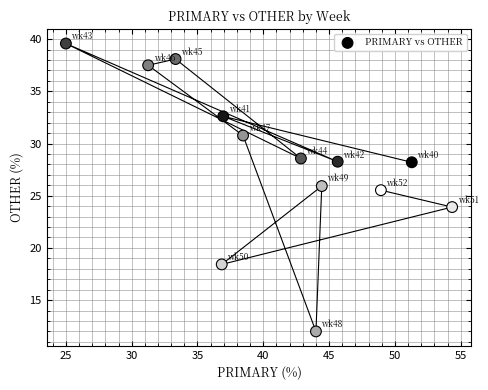

What Y value in the scatter plot is closest to 25?

25.5